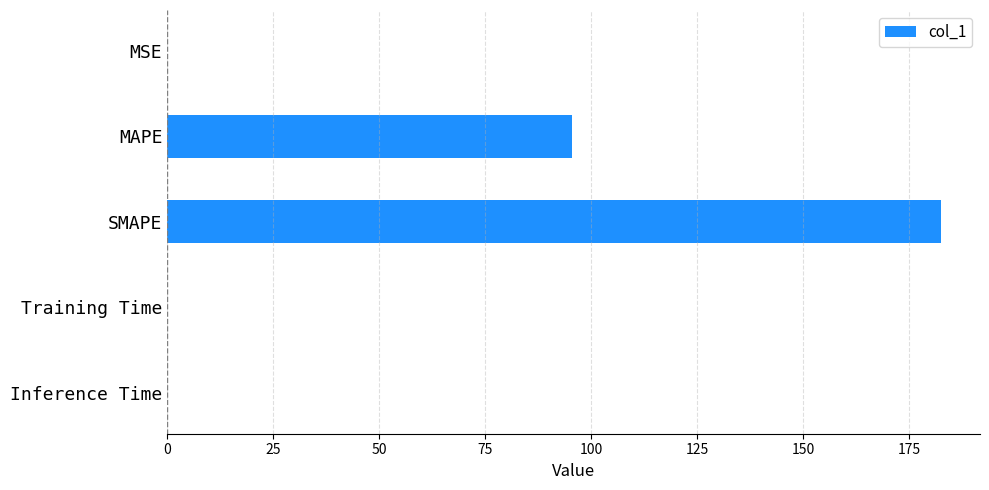

What is the sum of all values?

278.0